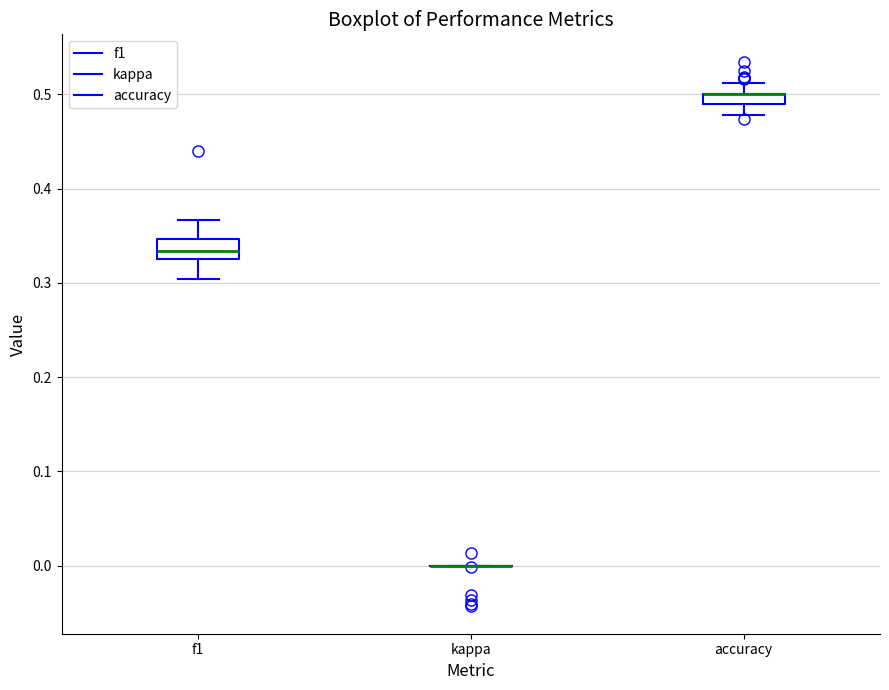

Which box is the tallest, from its lower edge to its upper edge?

f1